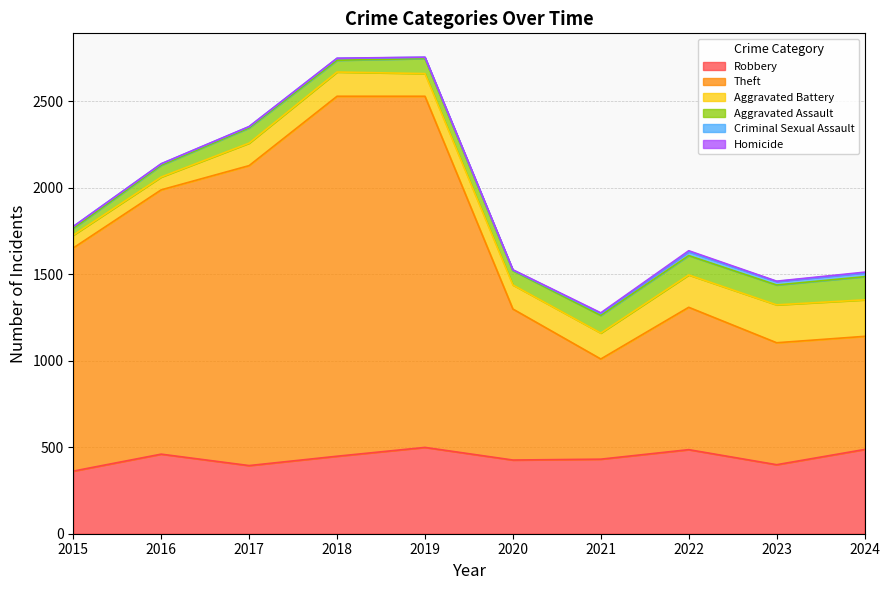

What are all the series names shown in the legend?

Robbery, Theft, Aggravated Battery, Aggravated Assault, Criminal Sexual Assault, Homicide